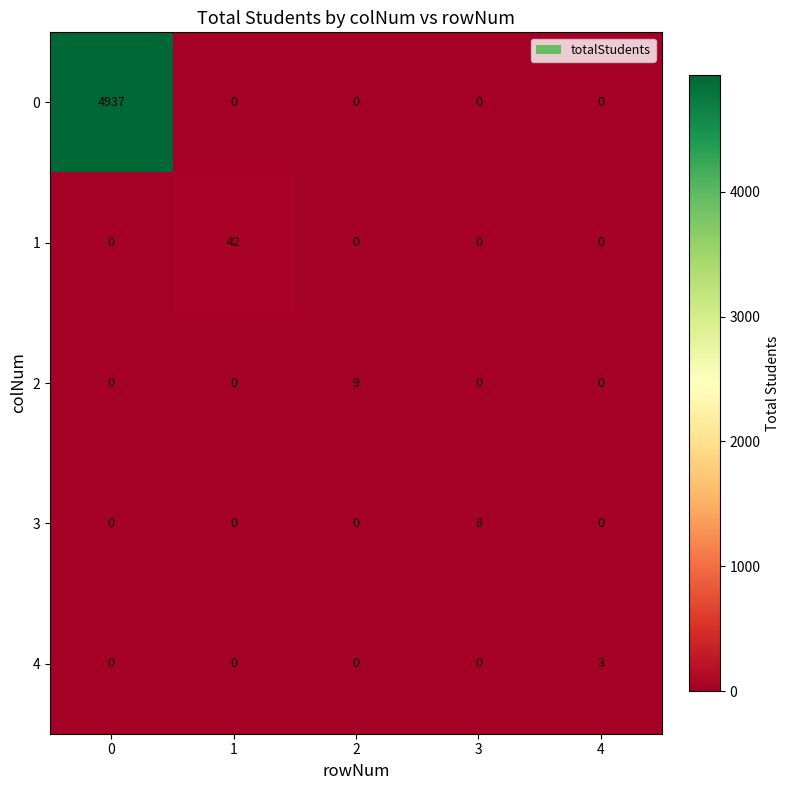

True or false: 4 has a value of 2 at 1.

False